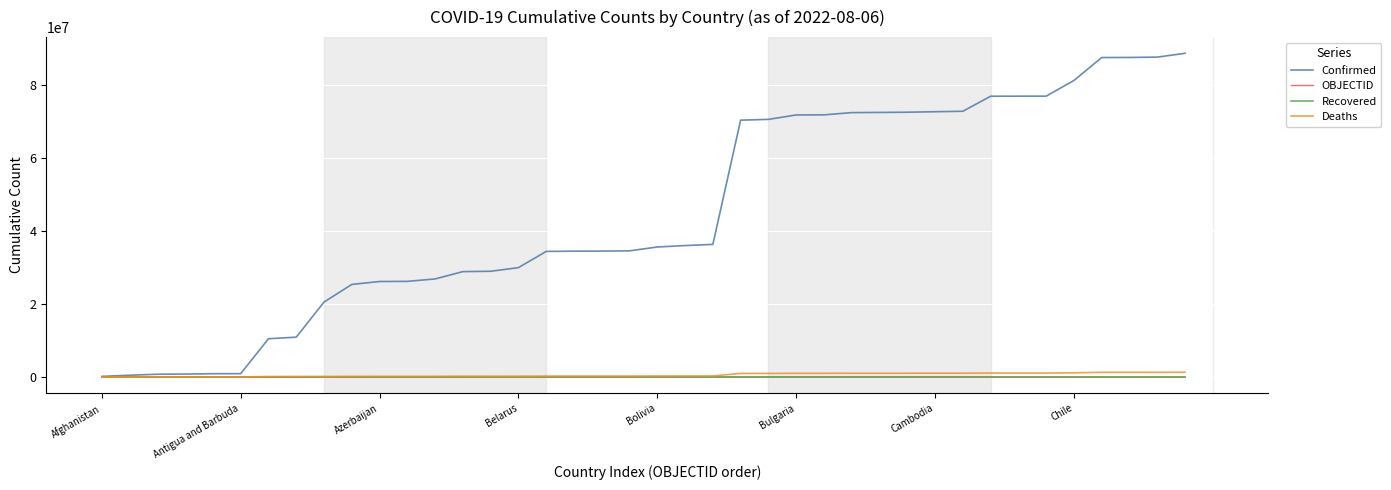

Which series has the widest spread of values?

Confirmed